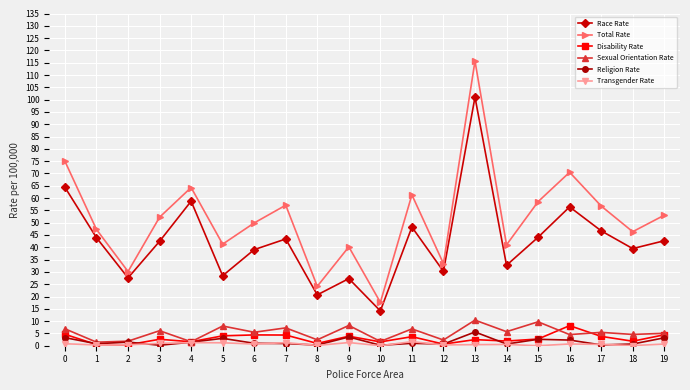

Which category has the lowest value in the Race Rate series?

10